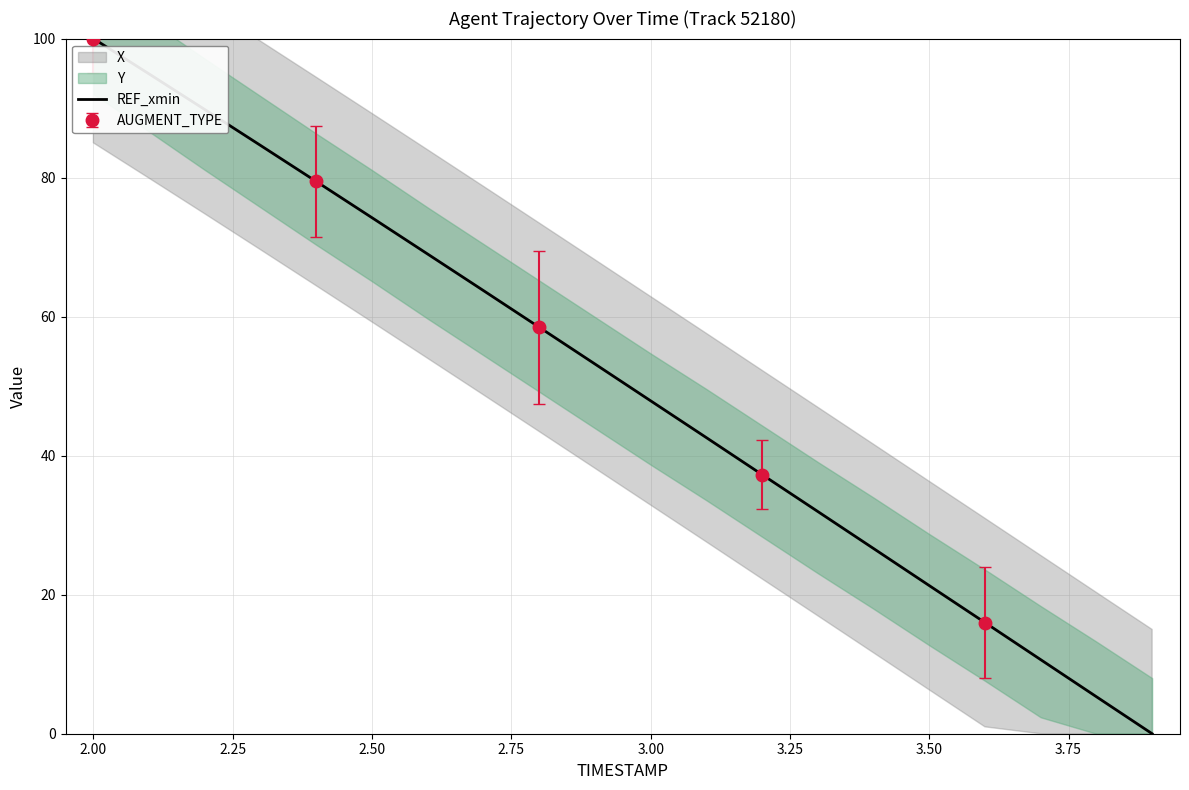

Reading right to left, transcribe all the data shown in this chart.

0.0	5.3	10.7	16.0	21.3	26.6	32.0	37.3	42.6	47.9	53.2	58.5	63.7	69.0	74.2	79.4	84.6	89.8	94.9	100.0